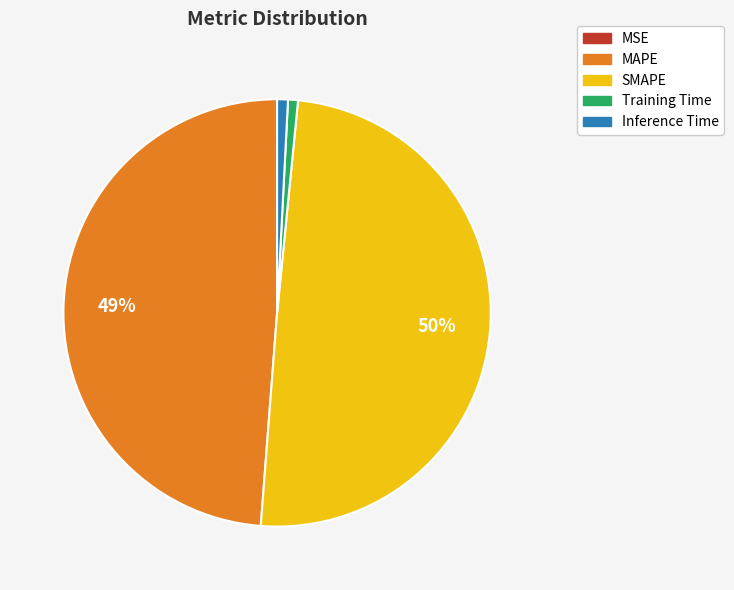

Which category has the biggest portion of the pie?

SMAPE